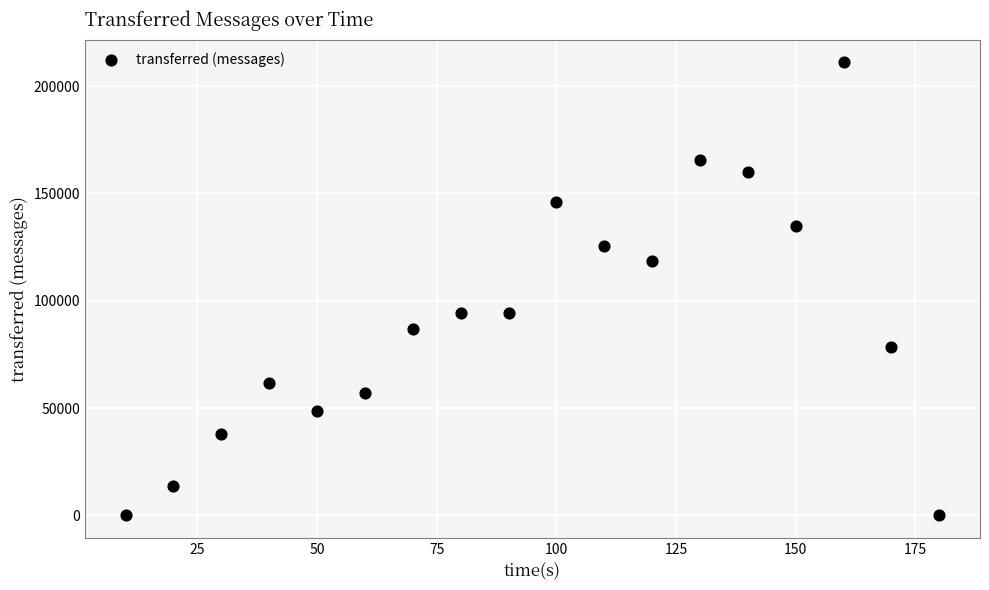

What is the range of Y values (max minus min)?

211160